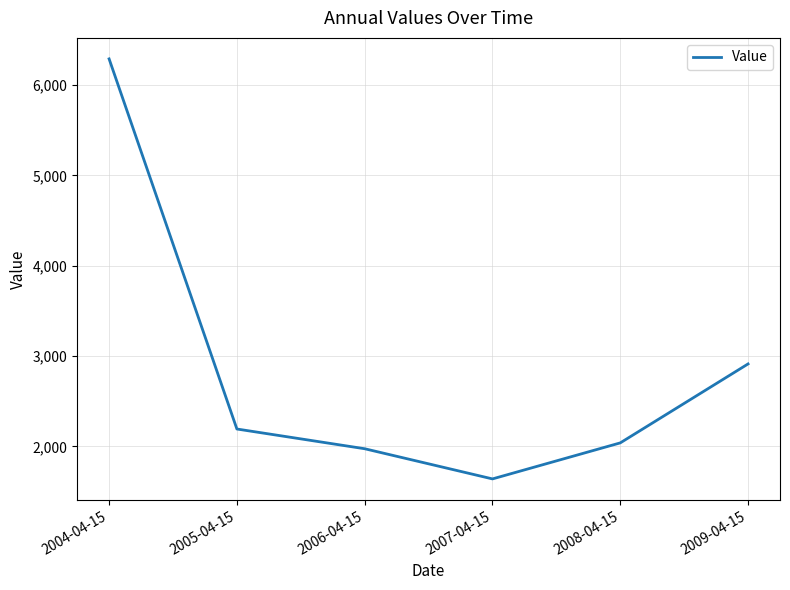

What is the greatest value displayed?

6291.5